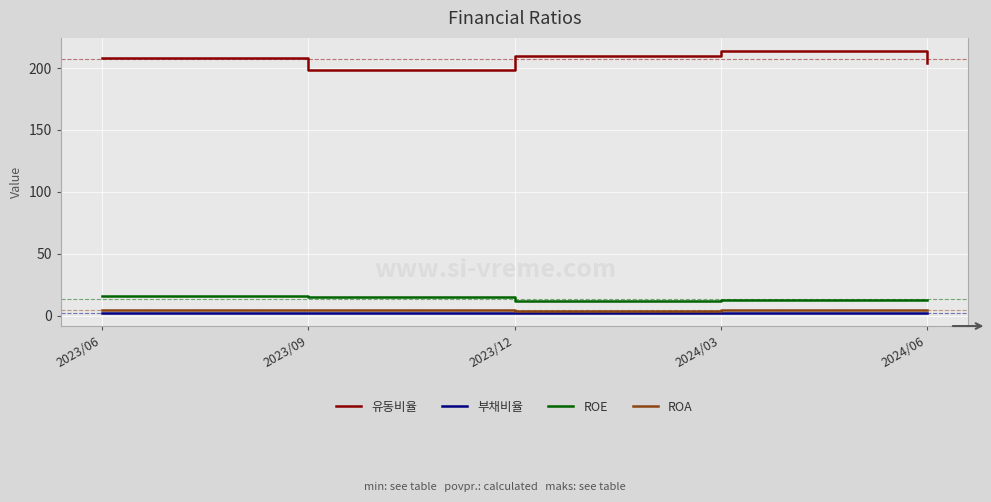

The value of ROE at 2023/09 is 5.4. True or false?

False